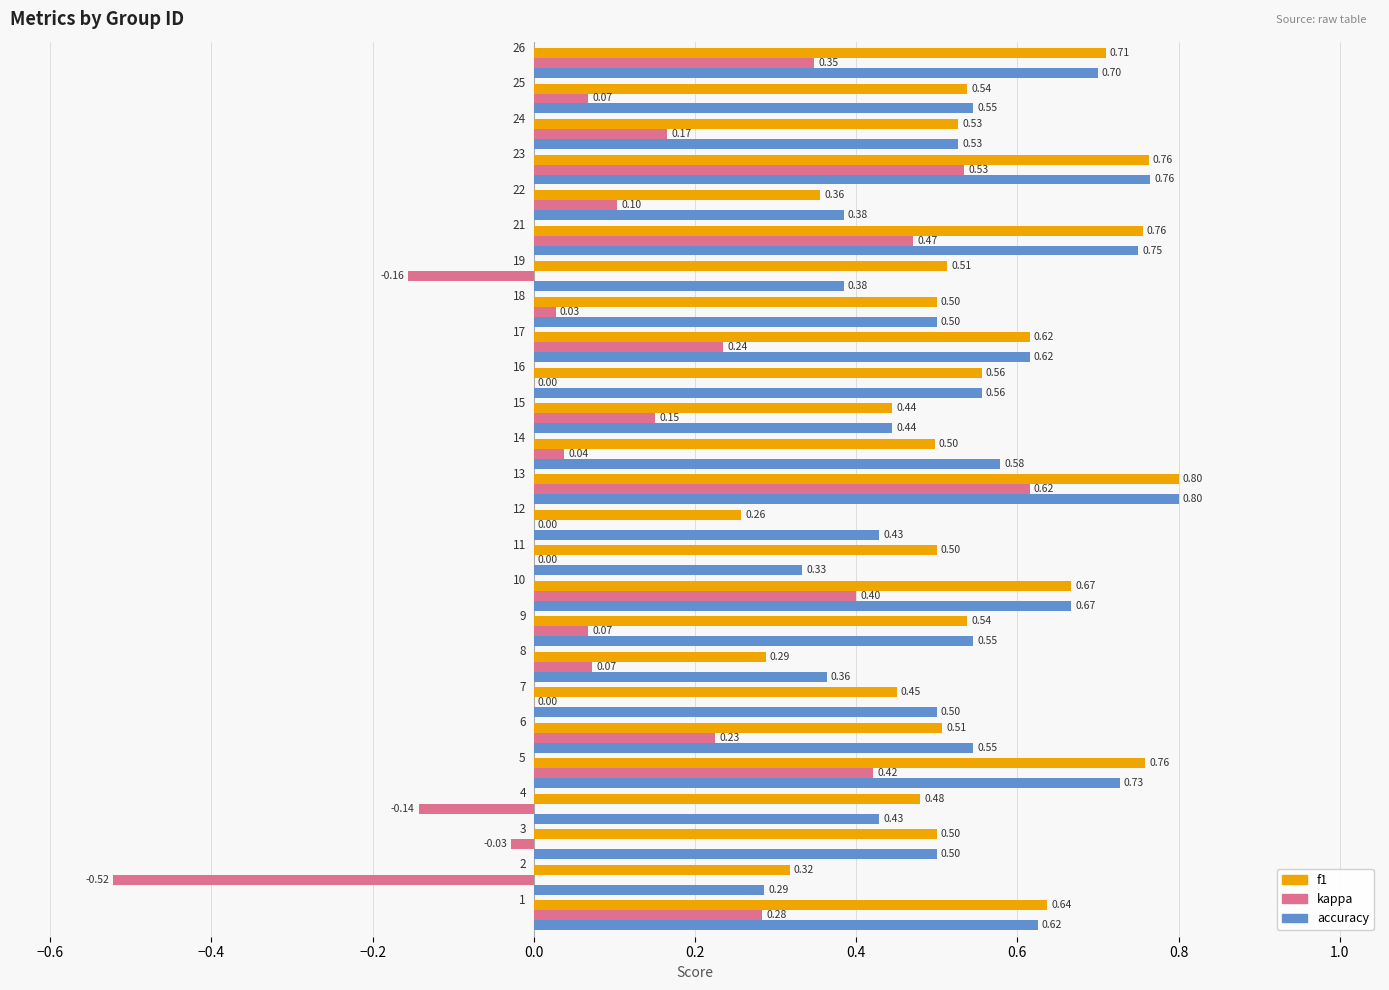

Reading left to right, extract all data points from this chart.

f1: 0.6	0.3	0.5	0.5	0.8	0.5	0.5	0.3	0.5	0.7	0.5	0.3	0.8	0.5	0.4	0.6	0.6	0.5	0.5	0.8	0.4	0.8	0.5	0.5	0.7
kappa: 0.3	-0.5	-0.0	-0.1	0.4	0.2	0.0	0.1	0.1	0.4	0.0	0.0	0.6	0.0	0.2	0.0	0.2	0.0	-0.2	0.5	0.1	0.5	0.2	0.1	0.3
accuracy: 0.6	0.3	0.5	0.4	0.7	0.5	0.5	0.4	0.5	0.7	0.3	0.4	0.8	0.6	0.4	0.6	0.6	0.5	0.4	0.8	0.4	0.8	0.5	0.5	0.7